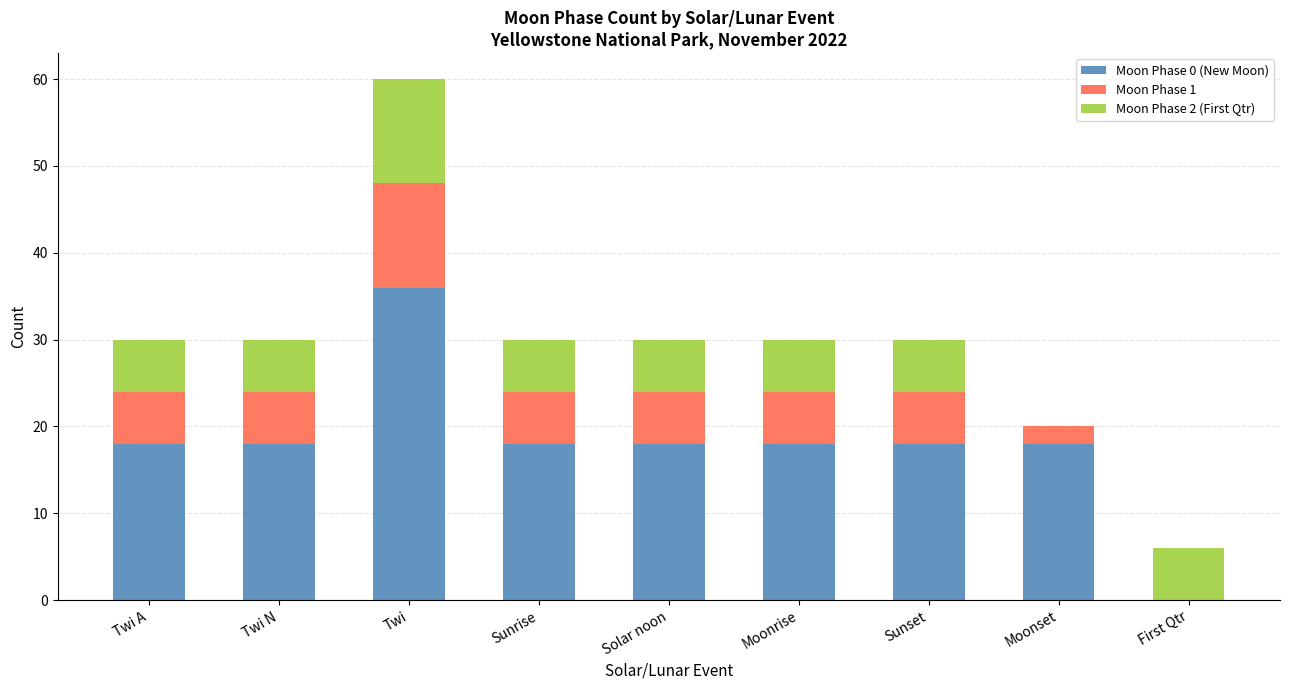

How many positive values does the Moon Phase 0 (New Moon) series have?

8